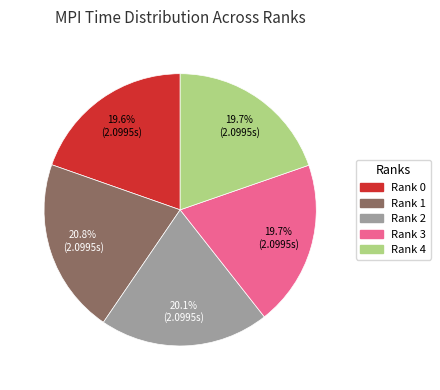

Do Rank 2 and Rank 1 together represent more than half of the pie?

No